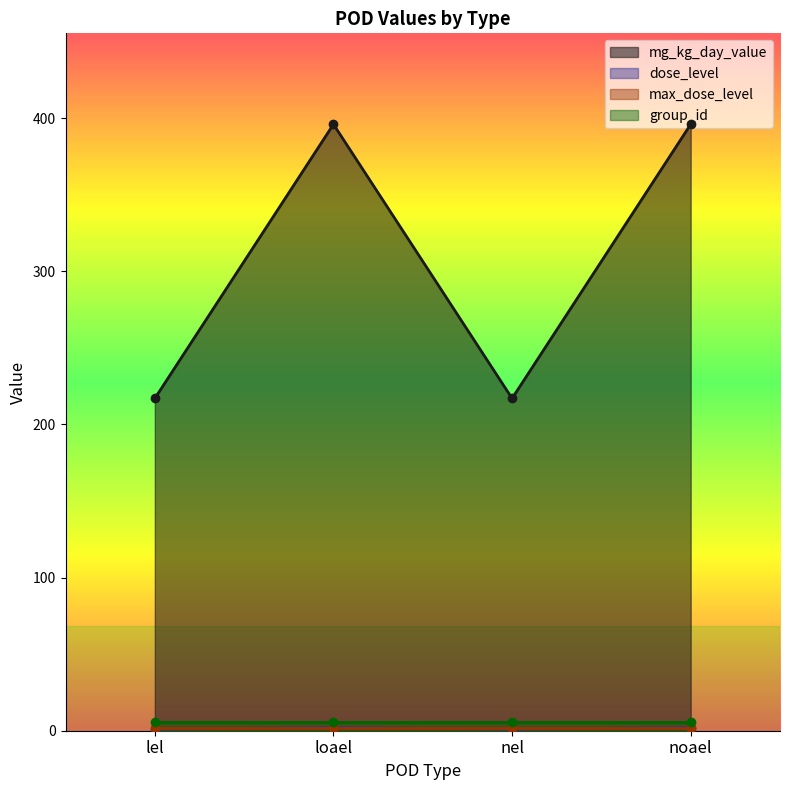

What is the sum of all dose_level values?

6